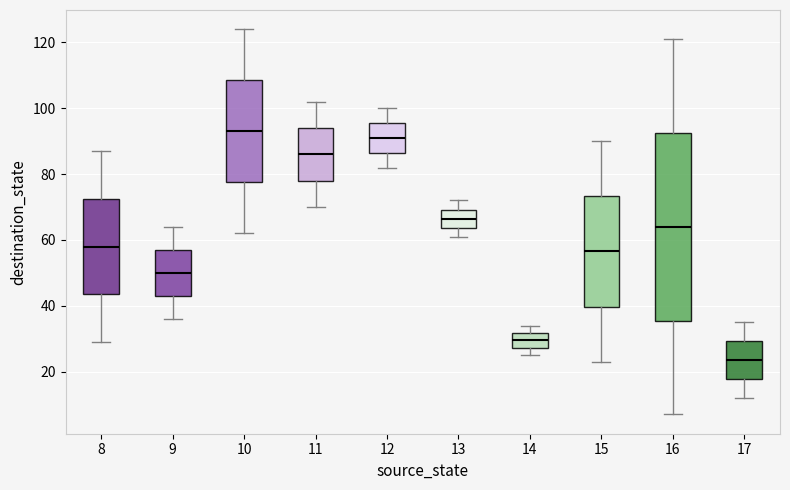

Reading left to right, read every box against the y-axis: the position of its median line, the range the box covers, and the ends of its whiskers. The values are not printed on the chart, so give them approximately, as read against the axis.

8: median 58, box 44 to 72, whiskers 30 to 88
9: median 50, box 44 to 58, whiskers 36 to 64
10: median 94, box 78 to 108, whiskers 62 to 124
11: median 86, box 78 to 94, whiskers 70 to 102
12: median 92, box 86 to 96, whiskers 82 to 100
13: median 66, box 64 to 70, whiskers 62 to 72
14: median 30, box 28 to 32, whiskers 26 to 34
15: median 56, box 40 to 74, whiskers 24 to 90
16: median 64, box 36 to 92, whiskers 8 to 122
17: median 24, box 18 to 30, whiskers 12 to 36